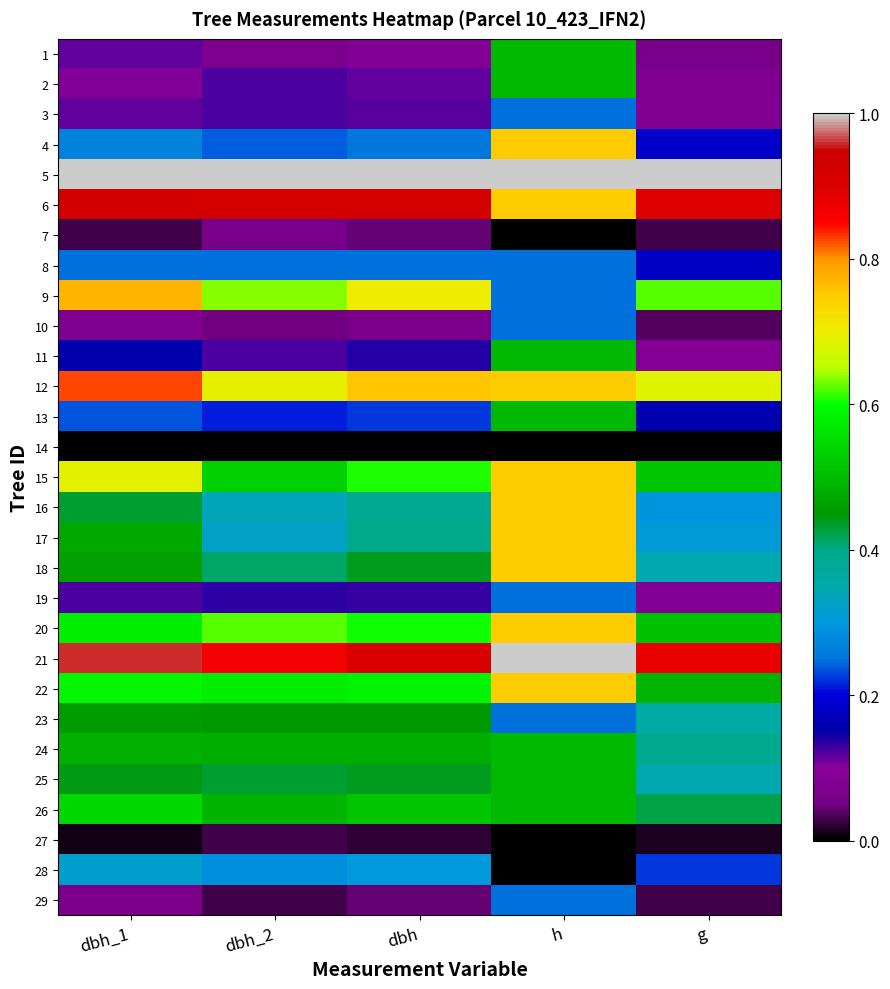

Reading left to right, extract all data points from this chart.

1: dbh_1=0.1	dbh_2=0.1	dbh=0.1	h=0.5	g=0.1
2: dbh_1=0.1	dbh_2=0.1	dbh=0.1	h=0.5	g=0.1
3: dbh_1=0.1	dbh_2=0.1	dbh=0.1	h=0.2	g=0.1
4: dbh_1=0.3	dbh_2=0.2	dbh=0.3	h=0.7	g=0.2
5: dbh_1=1.0	dbh_2=1.0	dbh=1.0	h=1.0	g=1.0
6: dbh_1=0.9	dbh_2=0.9	dbh=0.9	h=0.7	g=0.9
7: dbh_1=0.0	dbh_2=0.1	dbh=0.0	h=0.0	g=0.0
8: dbh_1=0.2	dbh_2=0.2	dbh=0.2	h=0.2	g=0.2
9: dbh_1=0.8	dbh_2=0.6	dbh=0.7	h=0.2	g=0.6
10: dbh_1=0.1	dbh_2=0.0	dbh=0.1	h=0.2	g=0.0
11: dbh_1=0.2	dbh_2=0.1	dbh=0.1	h=0.5	g=0.1
12: dbh_1=0.8	dbh_2=0.7	dbh=0.8	h=0.7	g=0.7
13: dbh_1=0.2	dbh_2=0.2	dbh=0.2	h=0.5	g=0.2
14: dbh_1=0.0	dbh_2=0.0	dbh=0.0	h=0.0	g=0.0
15: dbh_1=0.7	dbh_2=0.5	dbh=0.6	h=0.7	g=0.5
16: dbh_1=0.4	dbh_2=0.3	dbh=0.4	h=0.7	g=0.3
17: dbh_1=0.5	dbh_2=0.3	dbh=0.4	h=0.7	g=0.3
18: dbh_1=0.5	dbh_2=0.4	dbh=0.4	h=0.7	g=0.3
19: dbh_1=0.1	dbh_2=0.1	dbh=0.1	h=0.2	g=0.1
20: dbh_1=0.6	dbh_2=0.6	dbh=0.6	h=0.7	g=0.5
21: dbh_1=1.0	dbh_2=0.9	dbh=0.9	h=1.0	g=0.9
22: dbh_1=0.6	dbh_2=0.6	dbh=0.6	h=0.7	g=0.5
23: dbh_1=0.5	dbh_2=0.5	dbh=0.5	h=0.2	g=0.4
24: dbh_1=0.5	dbh_2=0.5	dbh=0.5	h=0.5	g=0.4
25: dbh_1=0.4	dbh_2=0.4	dbh=0.4	h=0.5	g=0.3
26: dbh_1=0.5	dbh_2=0.5	dbh=0.5	h=0.5	g=0.4
27: dbh_1=0.0	dbh_2=0.0	dbh=0.0	h=0.0	g=0.0
28: dbh_1=0.3	dbh_2=0.3	dbh=0.3	h=0.0	g=0.2
29: dbh_1=0.1	dbh_2=0.0	dbh=0.0	h=0.2	g=0.0